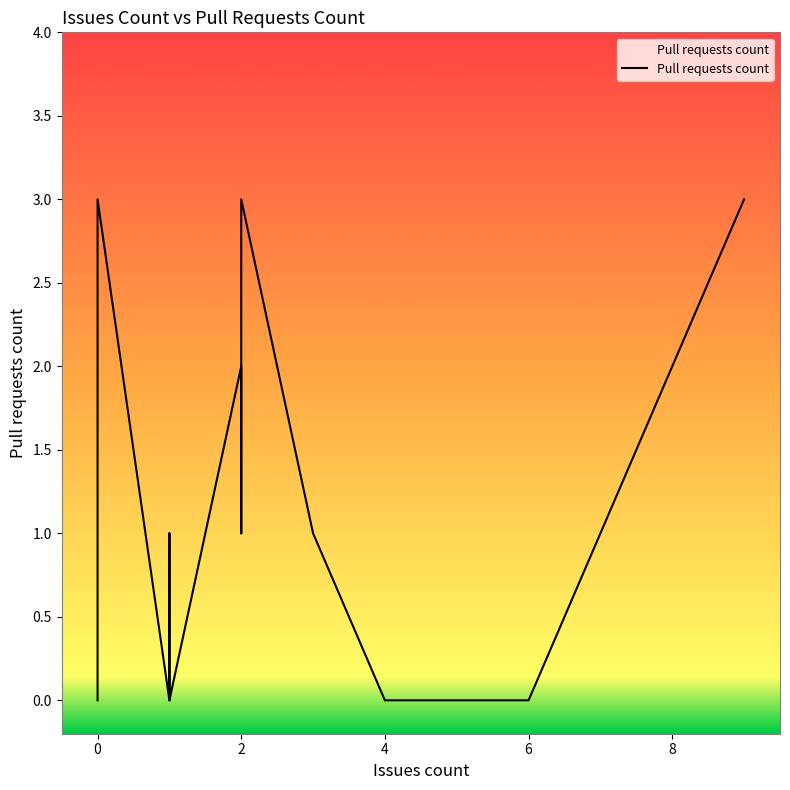

What is the difference between the maximum and second lowest values?

3